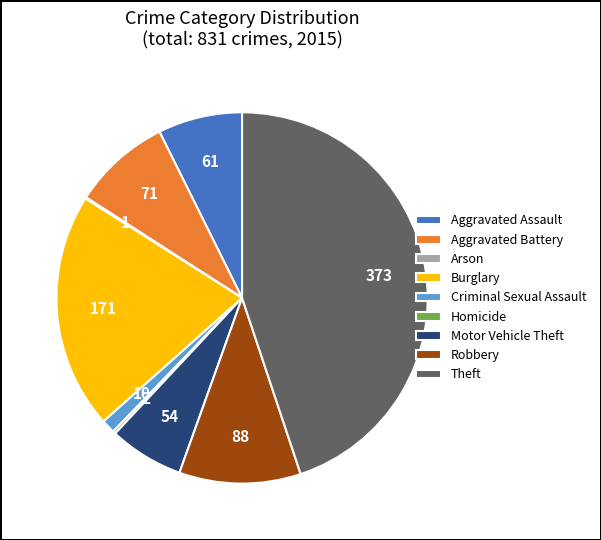

Between Theft and Aggravated Assault, which is larger?

Theft